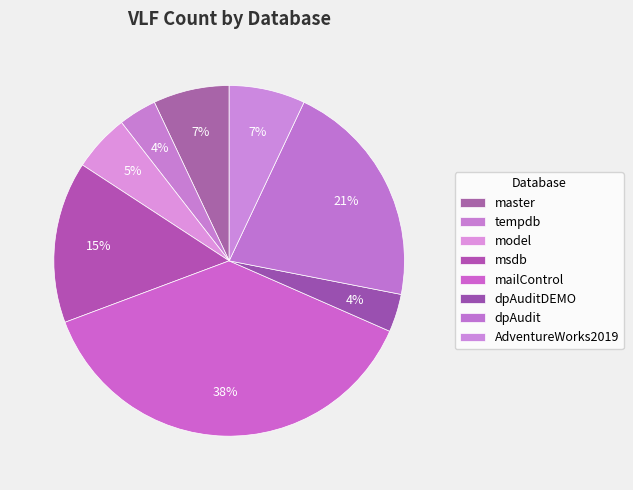

How many slices are in this pie chart?

8